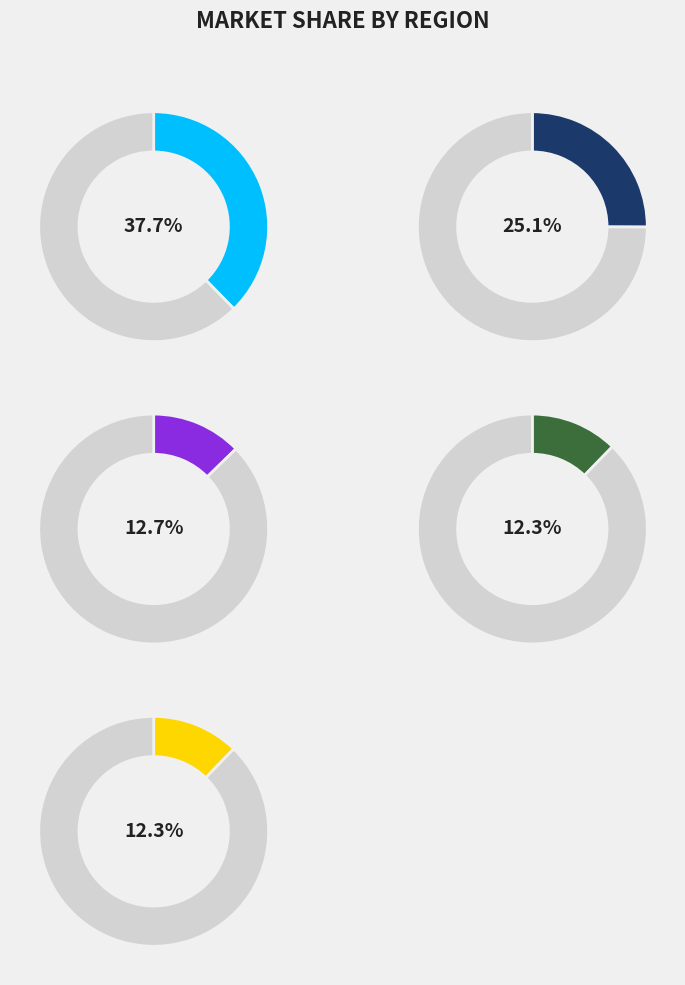

Does 5 represent more than half of the total?

No